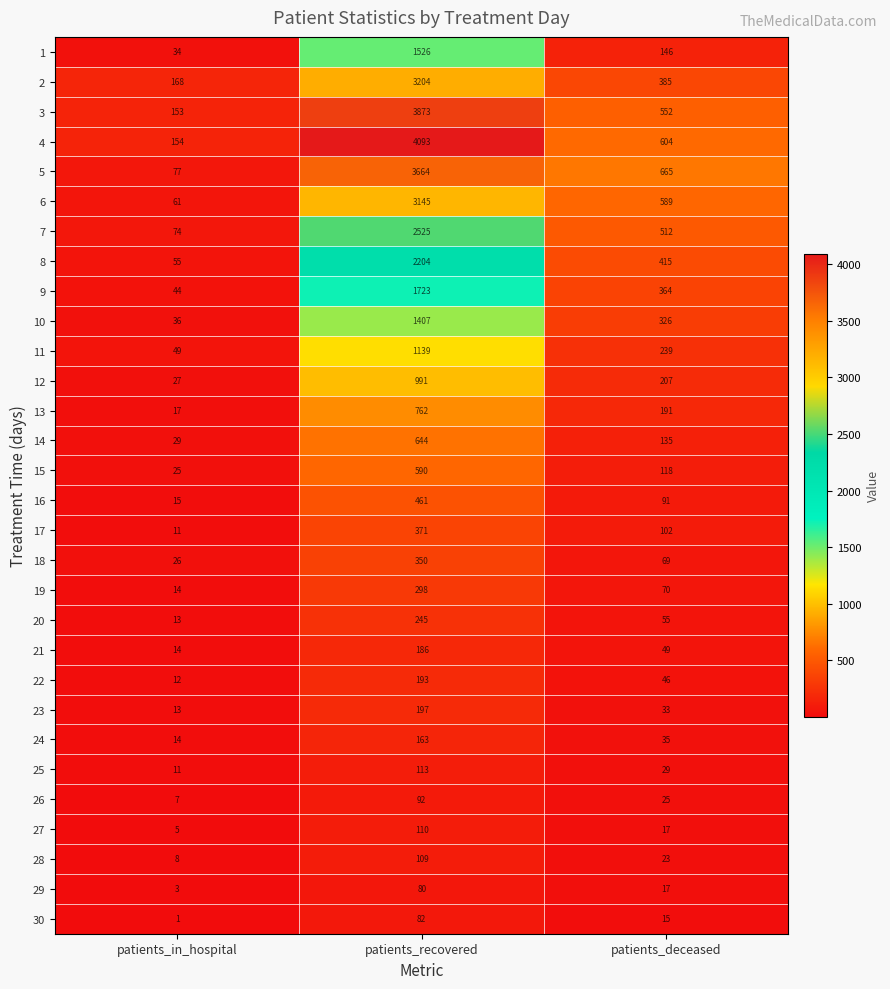

Count the number of categories in the chart.

3